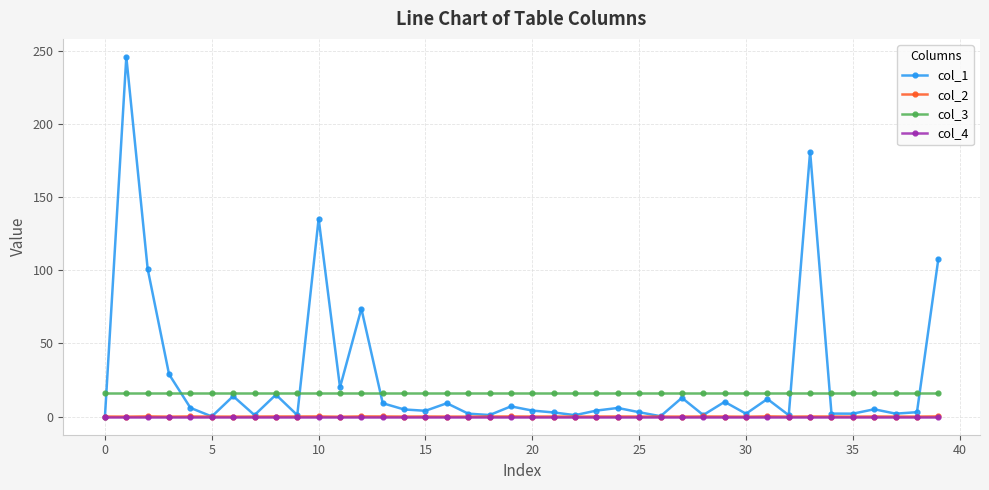

What is the maximum value for col_1?

246.1